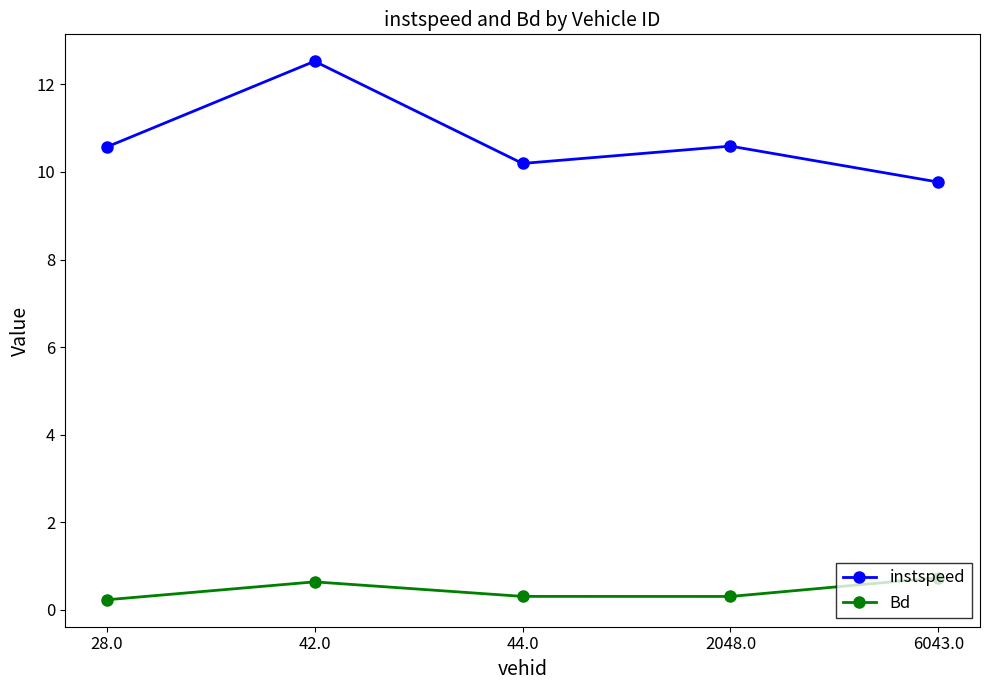

Reading left to right, extract all data points from this chart.

instspeed: 10.6	12.5	10.2	10.6	9.8
Bd: 0.2	0.6	0.3	0.3	0.7